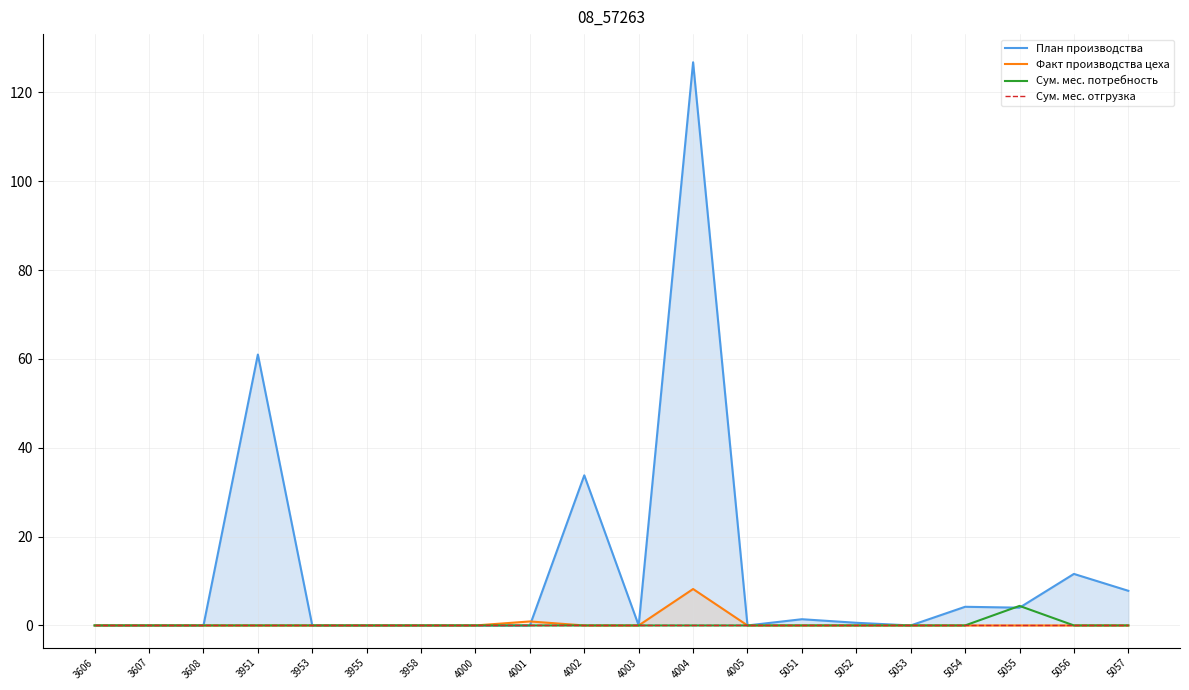

Where do План производства and Факт производства цеха first cross each other?

4001 and 4002